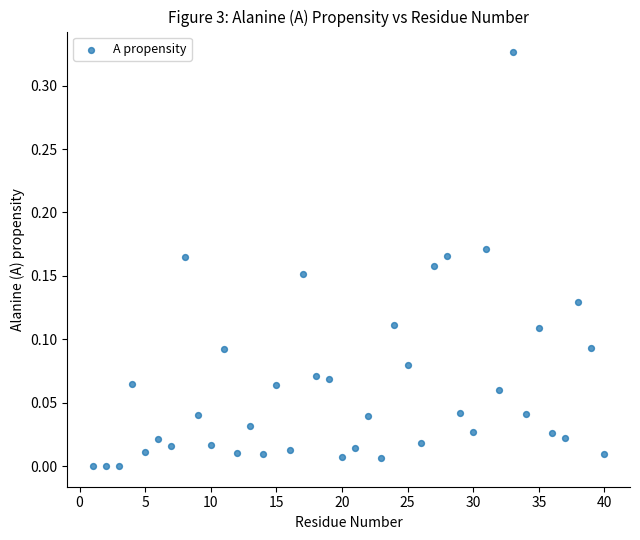

What is the range of X values (max minus min)?

39.0